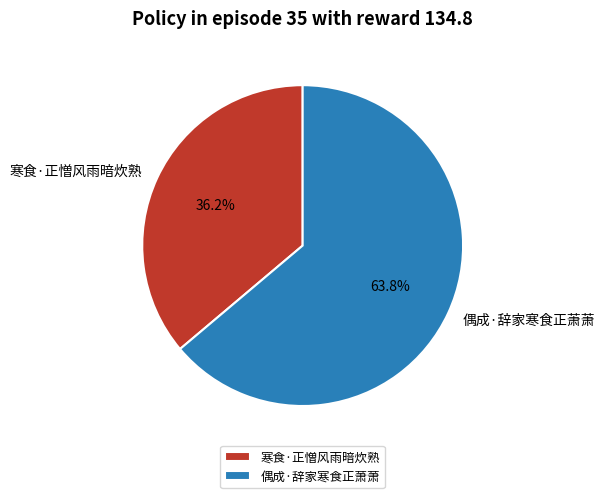

To the nearest percent, what percentage of the pie is 寒食·正憎风雨暗炊熟?

36%